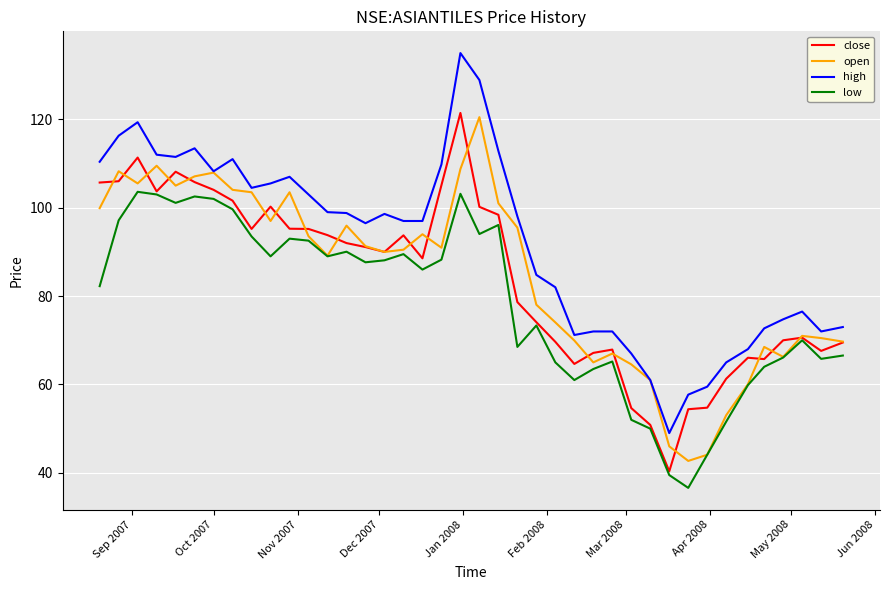

Which series has the largest total across all categories?

high